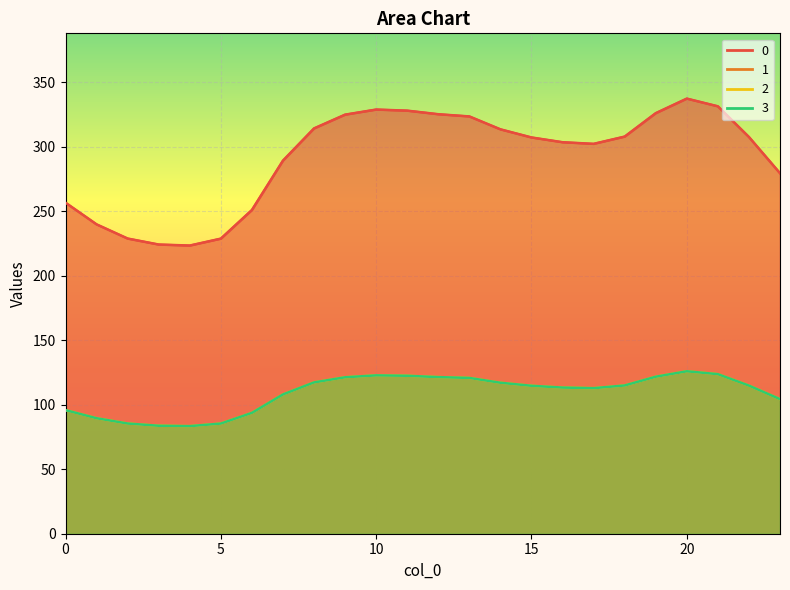

What is the value of the 3 point at the 21st from the left?

125.9